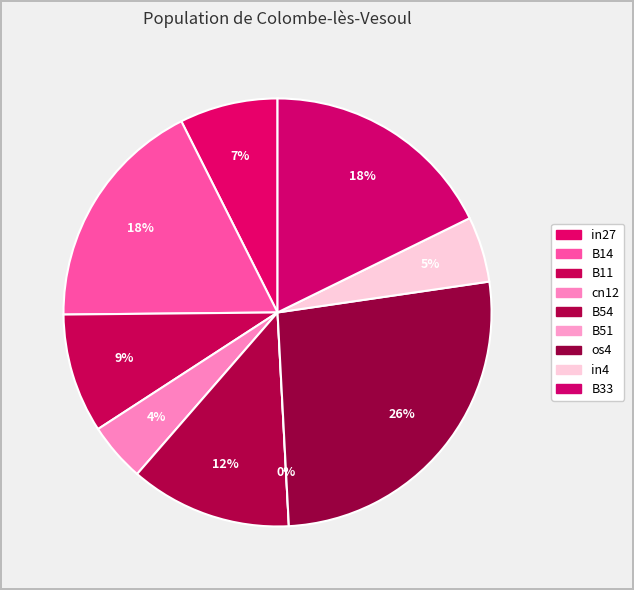

To the nearest percent, what is the difference between the B54 and cn12 slice percentages?

8%